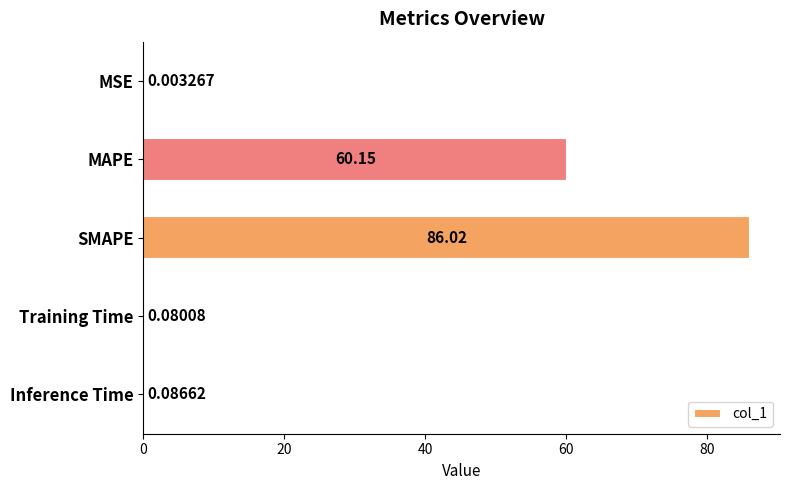

What is the sum of all values?

146.3